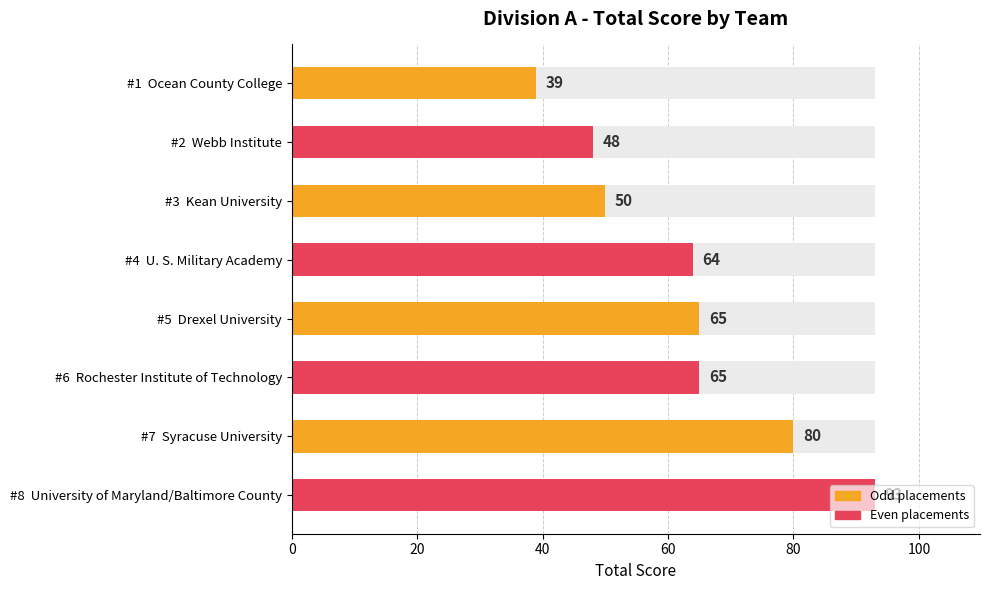

Reading right to left, what are all the values shown in this chart?

93	80	65	65	64	50	48	39